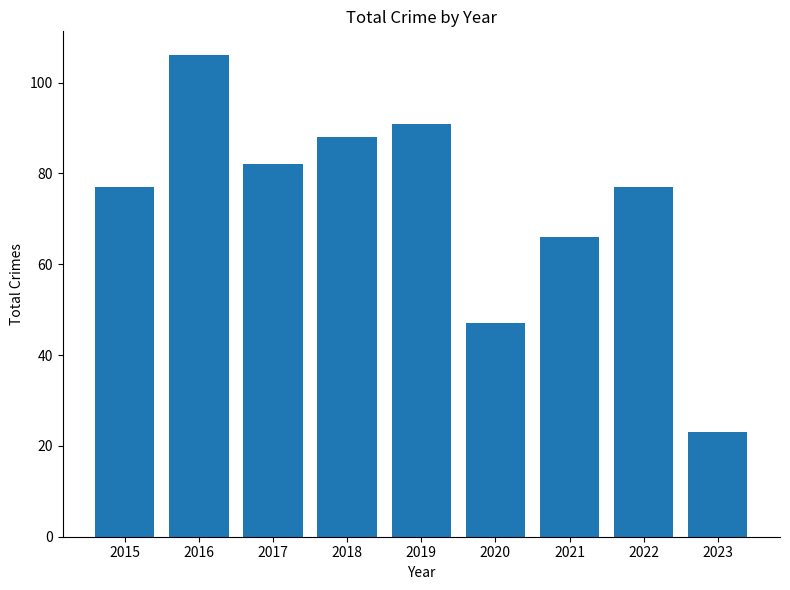

Which has a higher value, 2017 or 2021?

2017